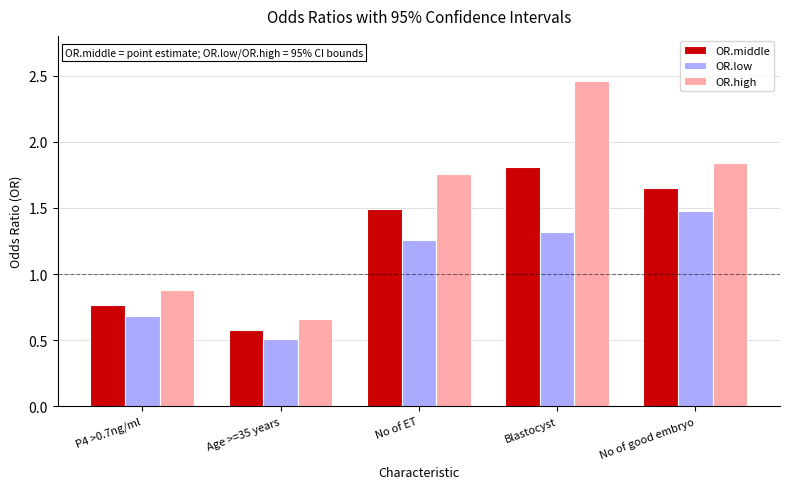

What is the sum of all OR.high values?

7.6